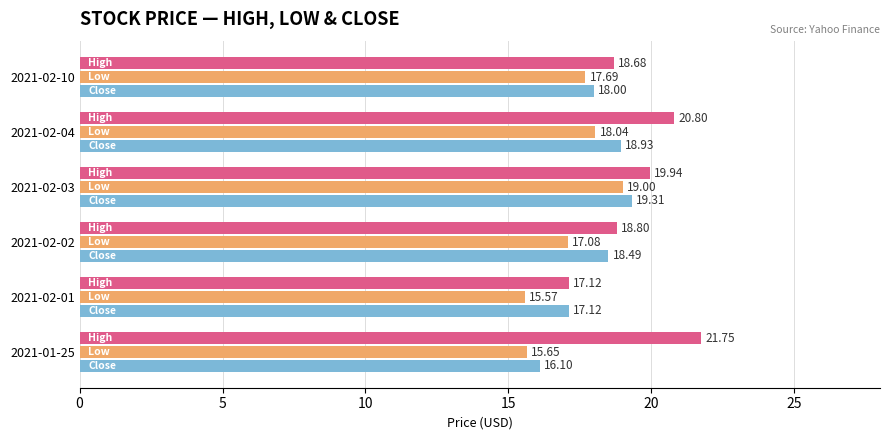

At which category is the sum across all series the highest?

2021-02-03